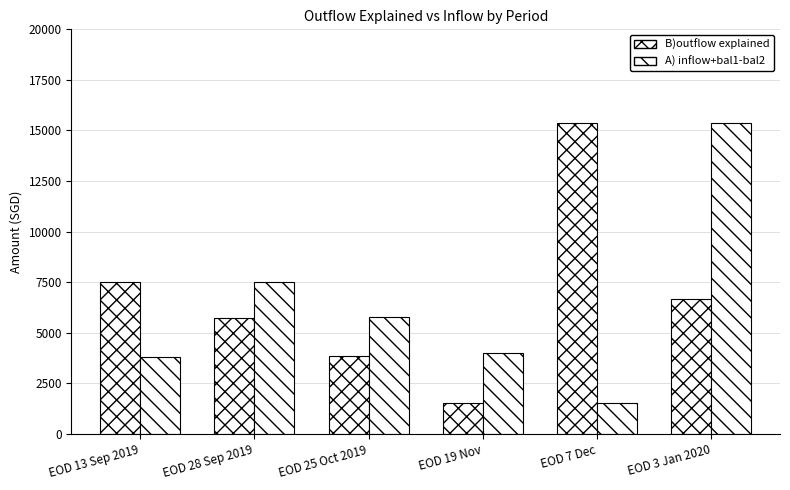

What position from the left is EOD 25 Oct 2019?

3